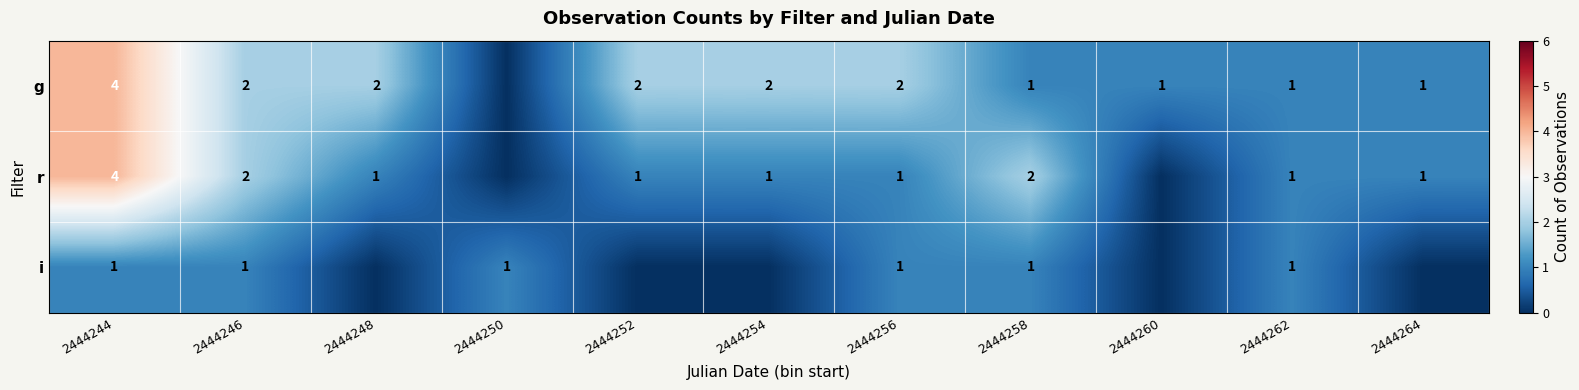

Is the value of g at 2444260 greater than the value of r at 2444246?

No